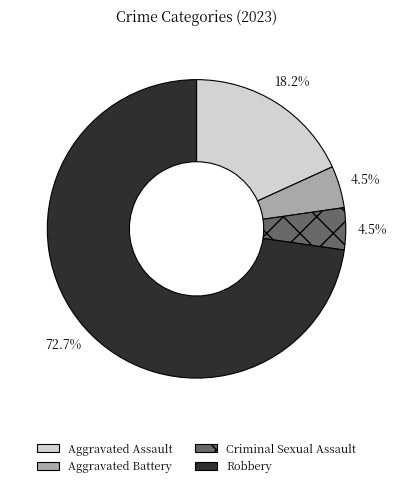

Is Aggravated Assault the majority of the pie?

No